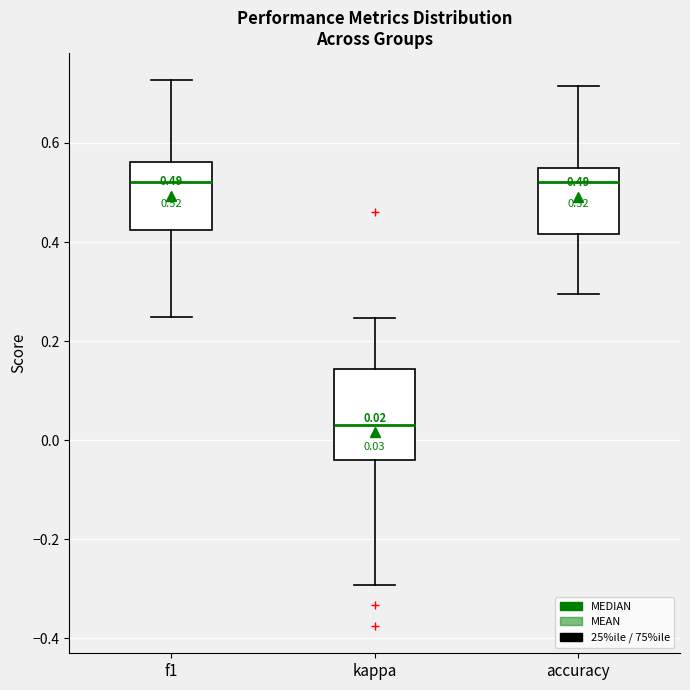

Which box is the tallest, from its lower edge to its upper edge?

kappa